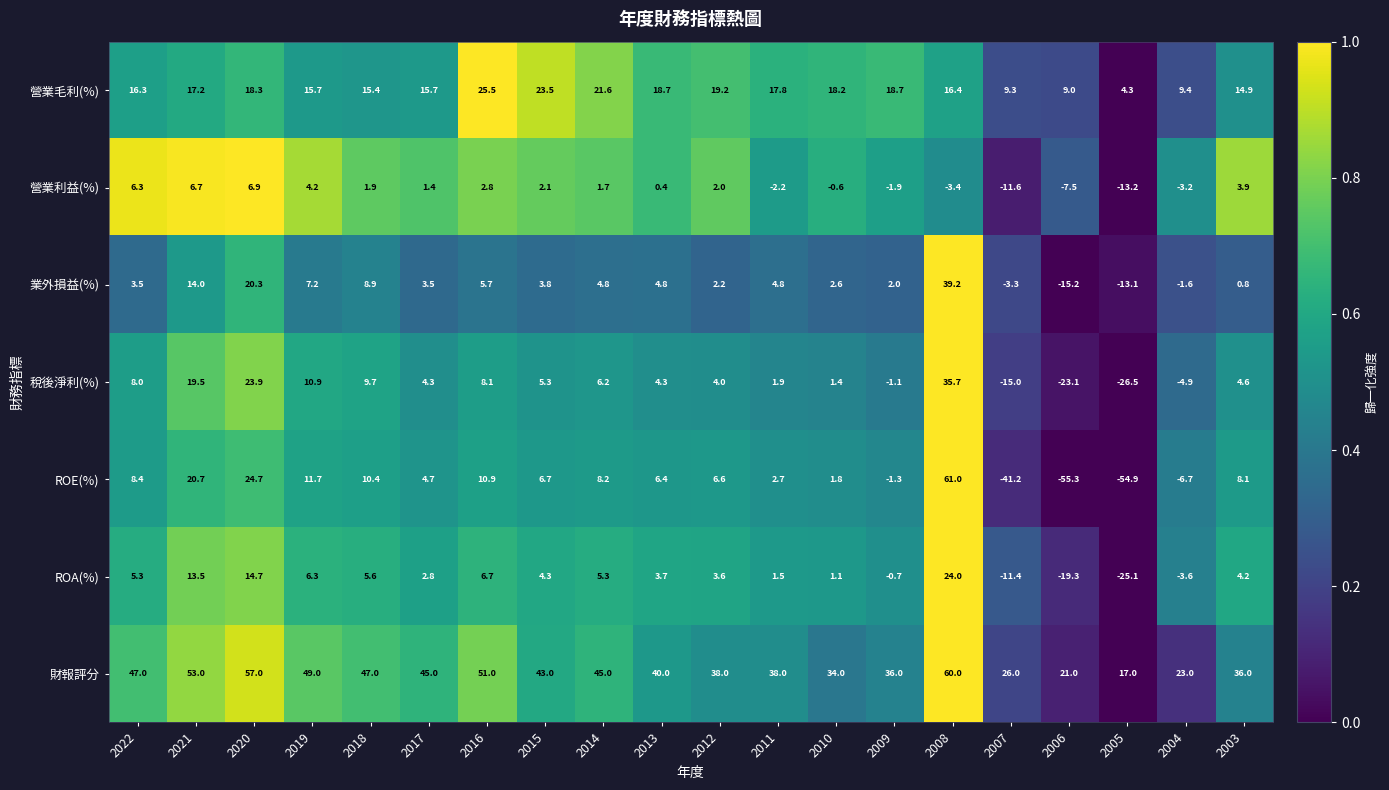

What is the average value of the 稅後淨利(%) series?

3.9